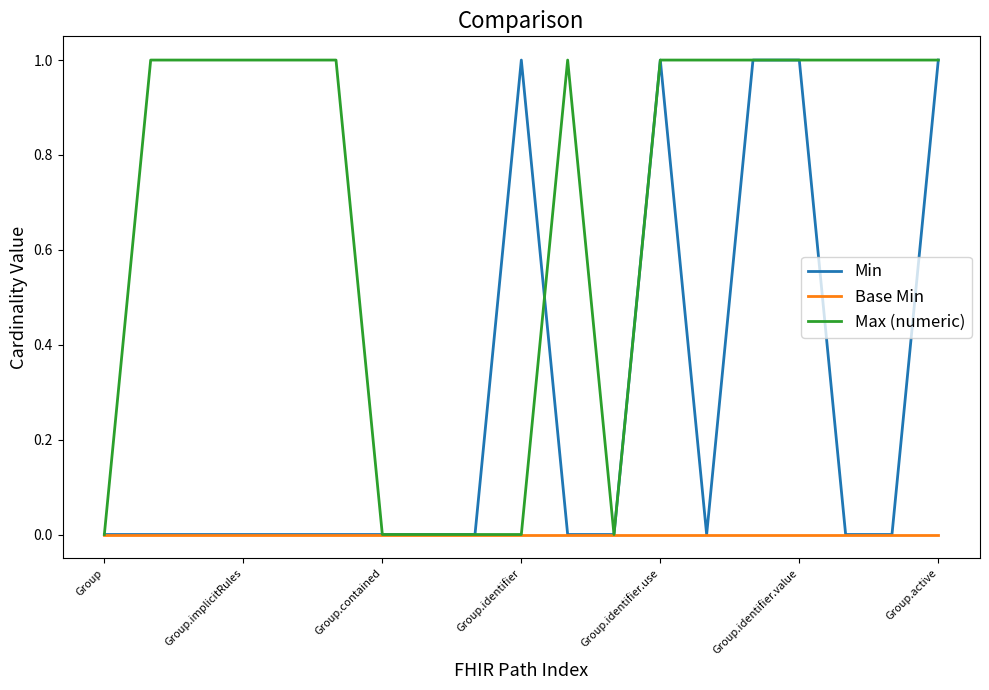

List the series in order of their overall mean, highest first.

Max (numeric), Min, Base Min